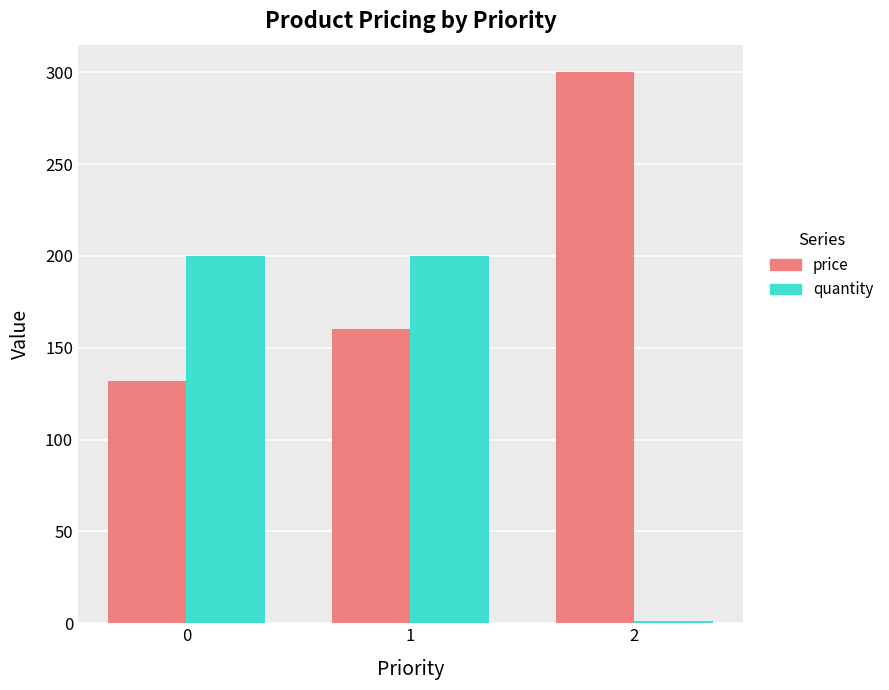

How many data points does each series have?

3